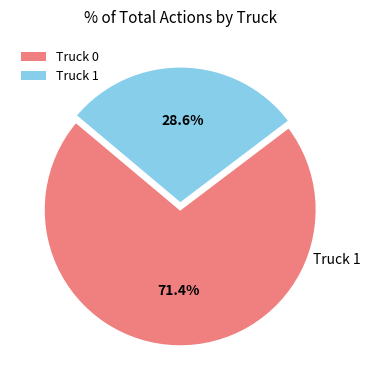

What is the majority slice?

Truck 0